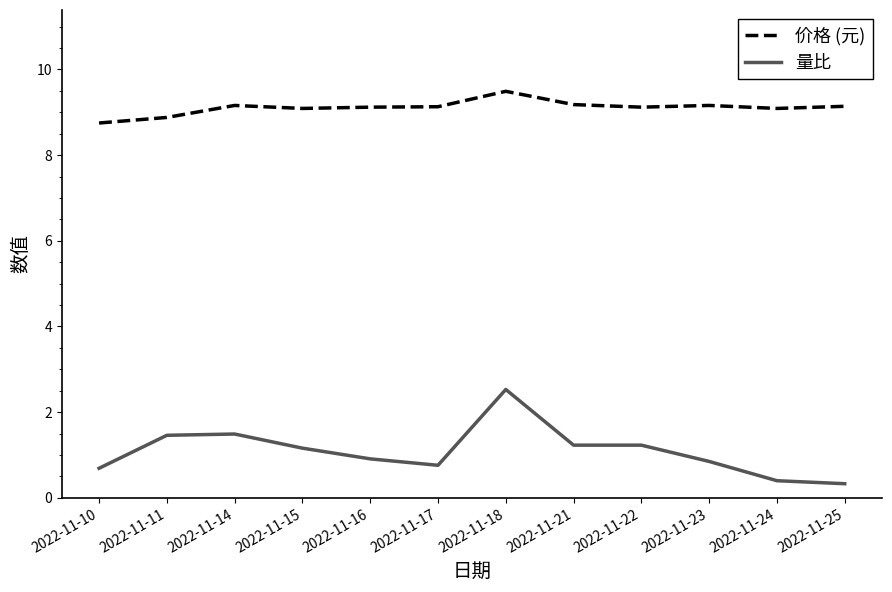

Where does the 价格 (元) series first go above 9?

2022-11-14